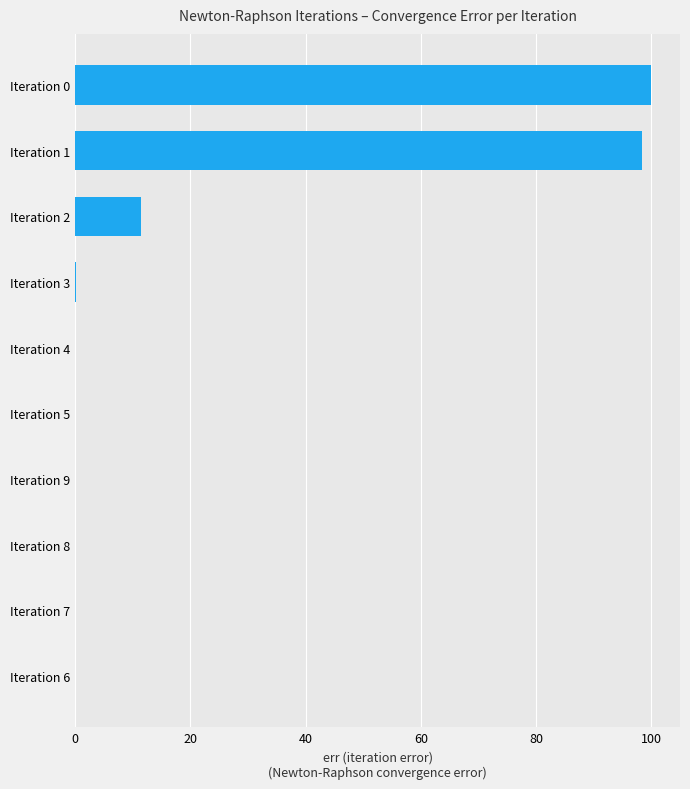

What is the sum of all values?

209.9